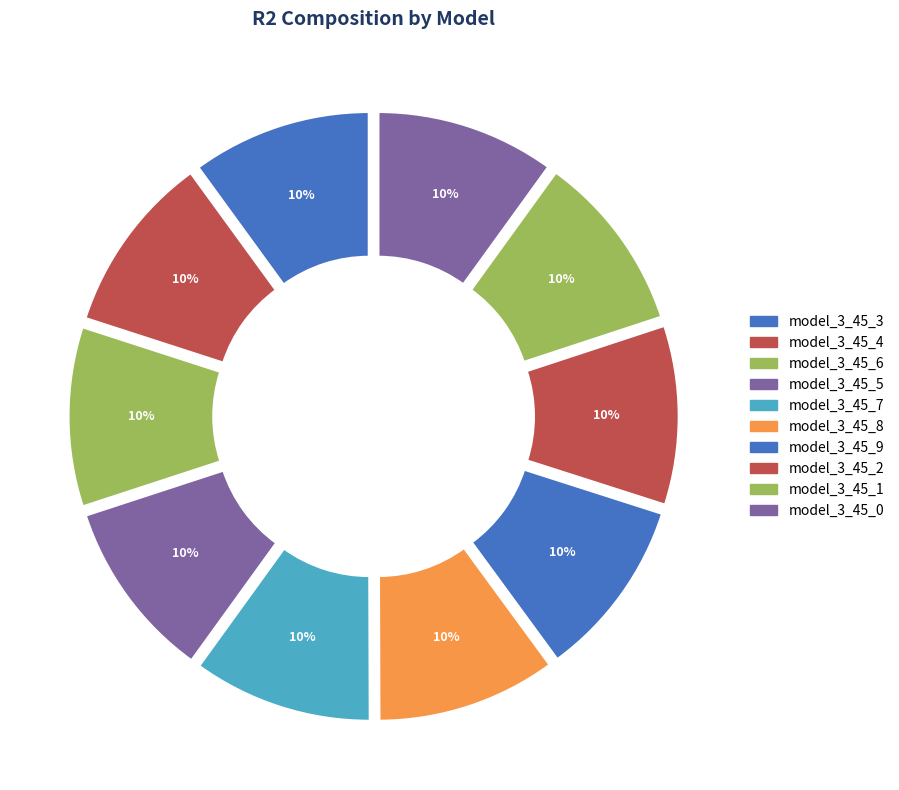

Count the number of slices in the pie.

10